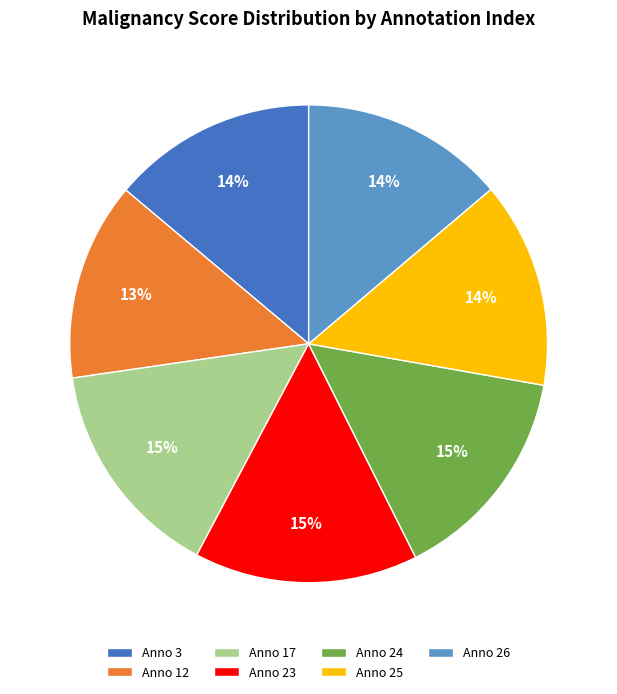

To the nearest percent, what portion does Anno 17 represent?

15%